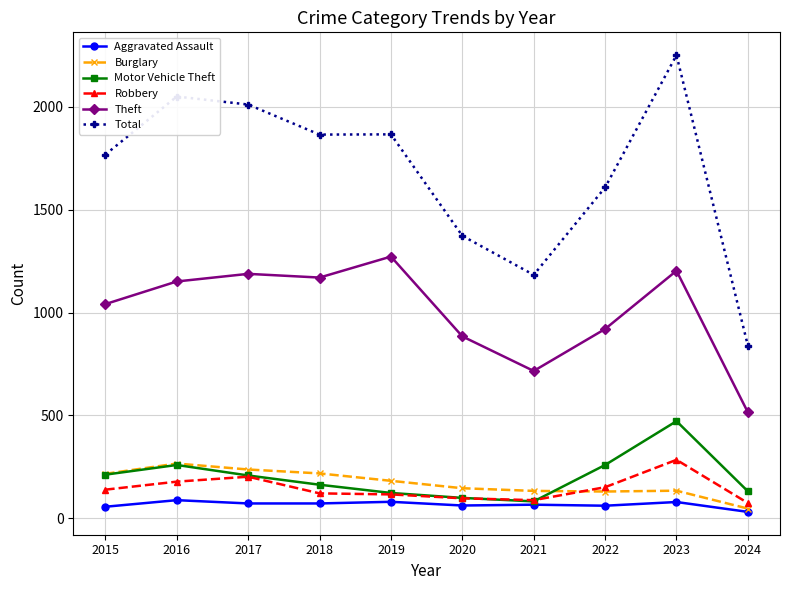

Which series changed the most between 2018 and 2020?

Total